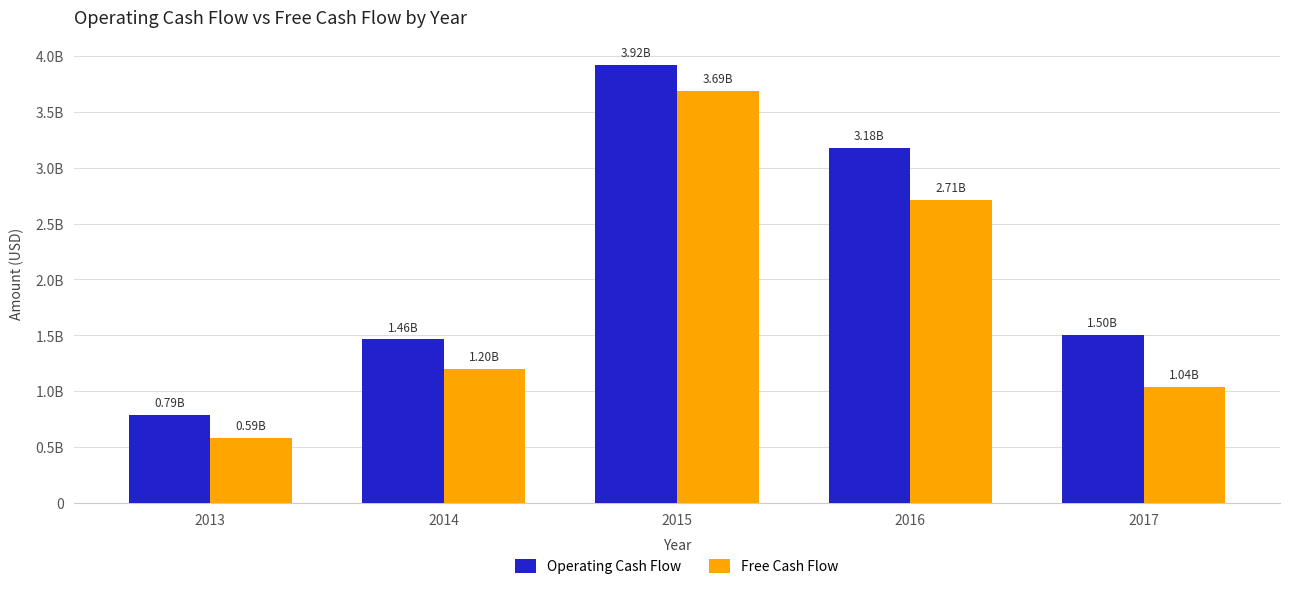

Reading right to left, transcribe all the data shown in this chart.

Operating Cash Flow: 1504138000	3178497000	3920379000	1463153000	788125000
Free Cash Flow: 1037741000	2713881000	3688794000	1198696000	585675000